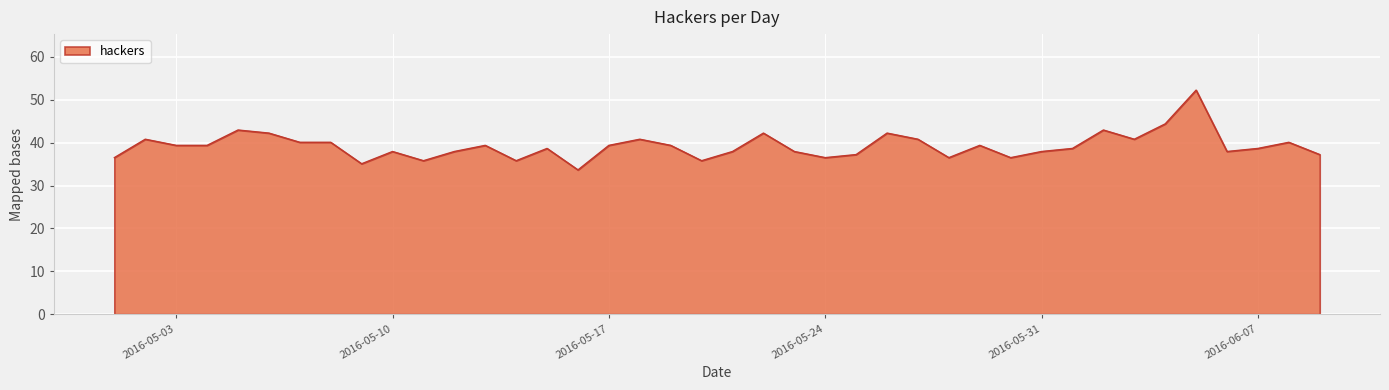

What is the maximum value shown in the chart?

52.3